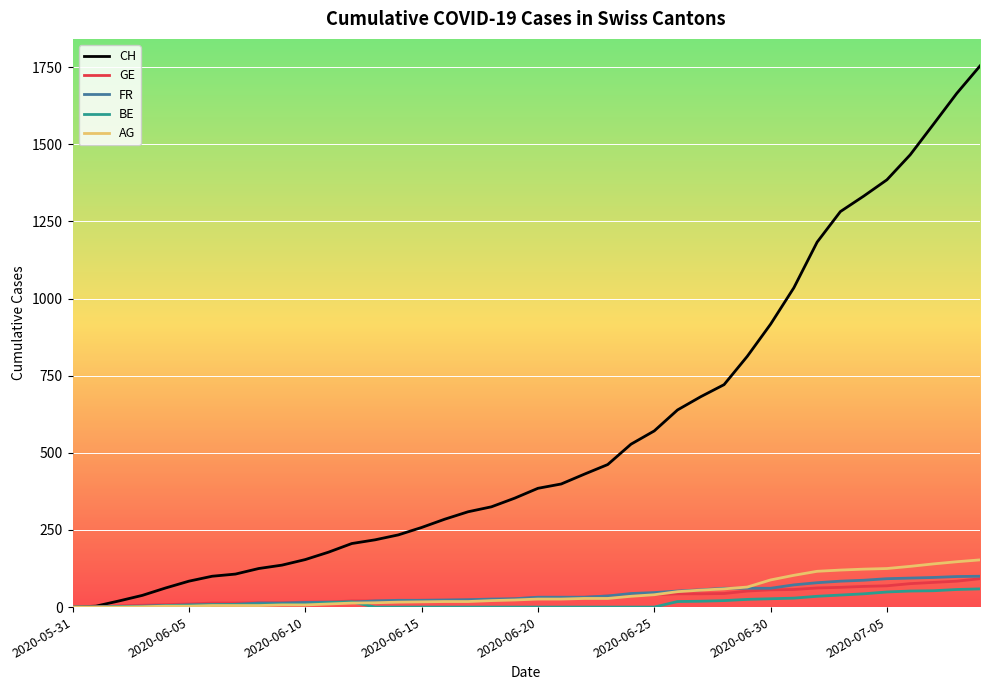

What is the maximum value for FR?

100